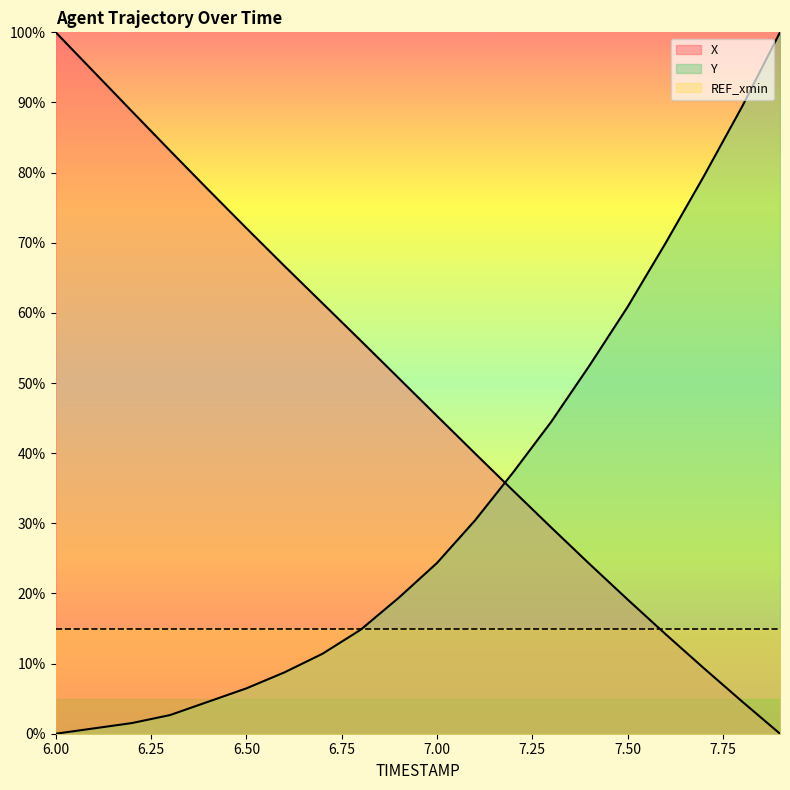

What is the label of the 11th point from the left?

7.0